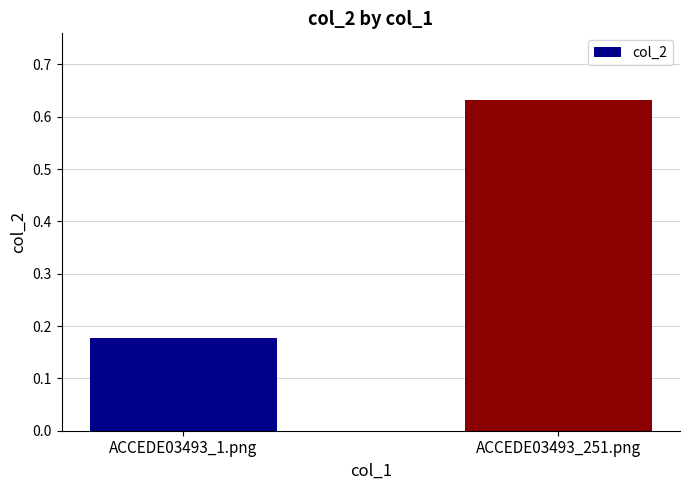

Rank the categories by value from lowest to highest.

ACCEDE03493_1.png, ACCEDE03493_251.png